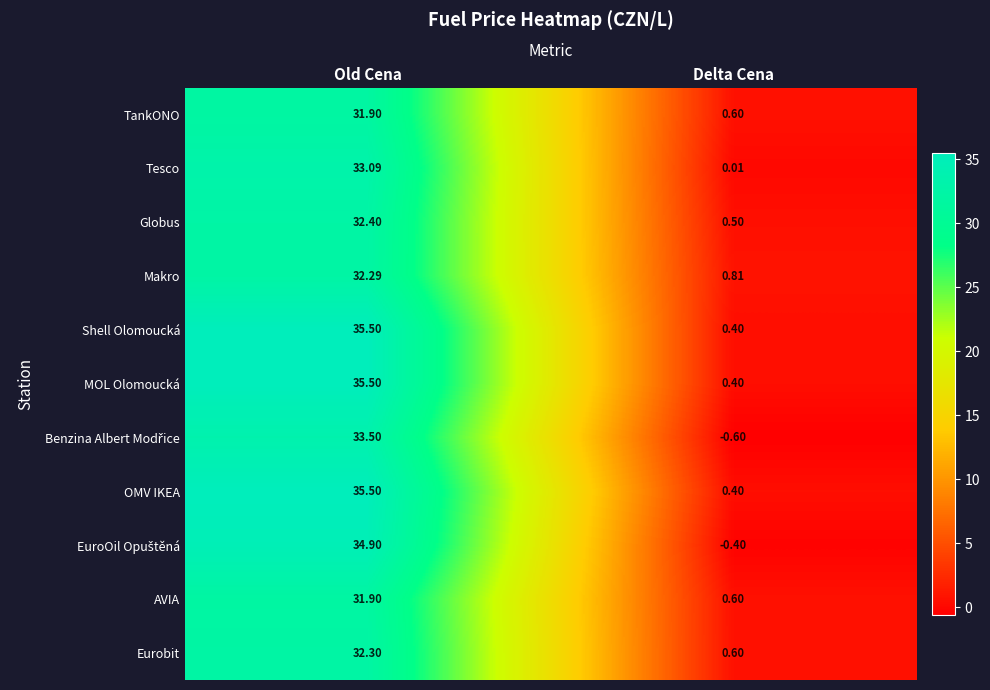

At which category is the sum across all series the highest?

Old Cena